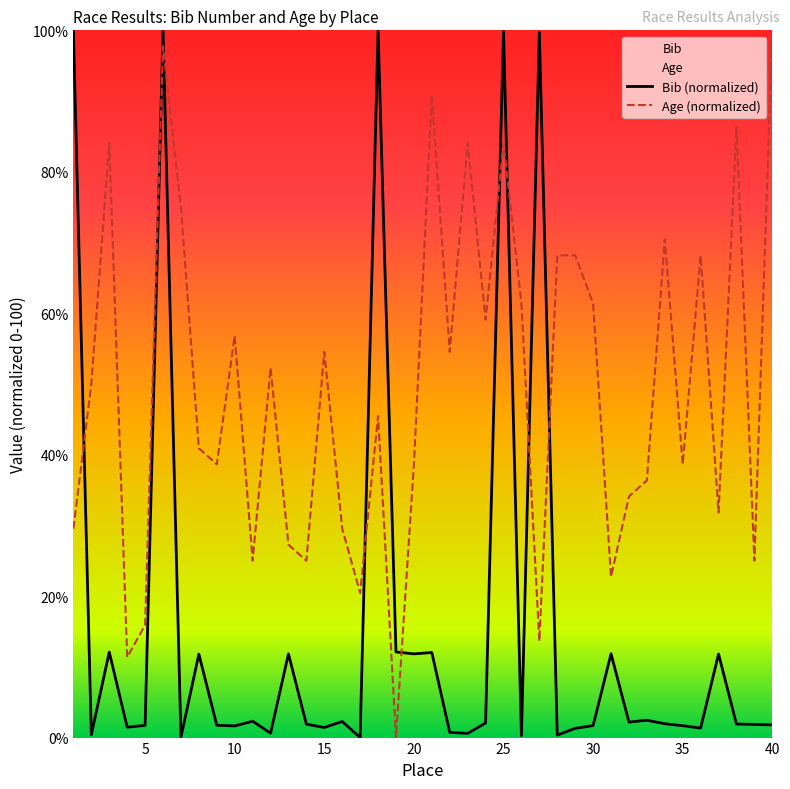

Rank the series at 39 from highest to lowest value.

Age, Bib